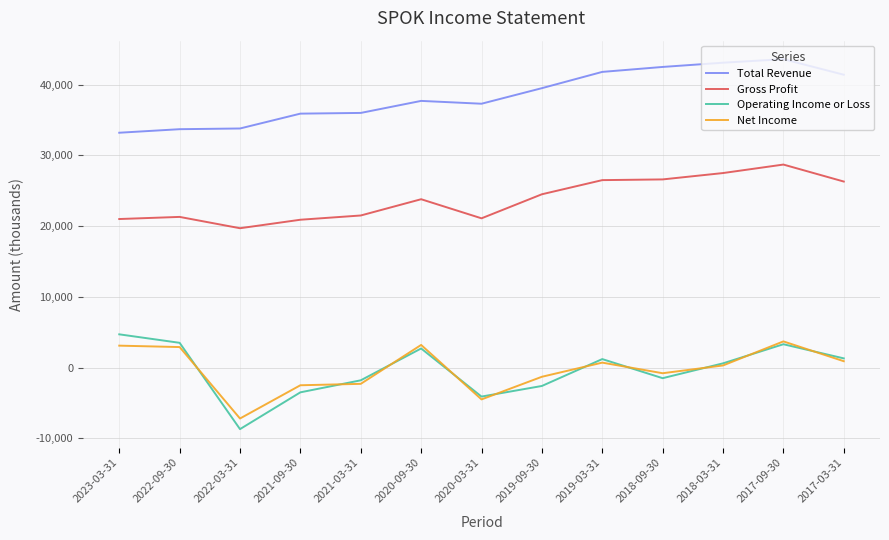

True or false: Net Income and Total Revenue intersect in this chart.

False